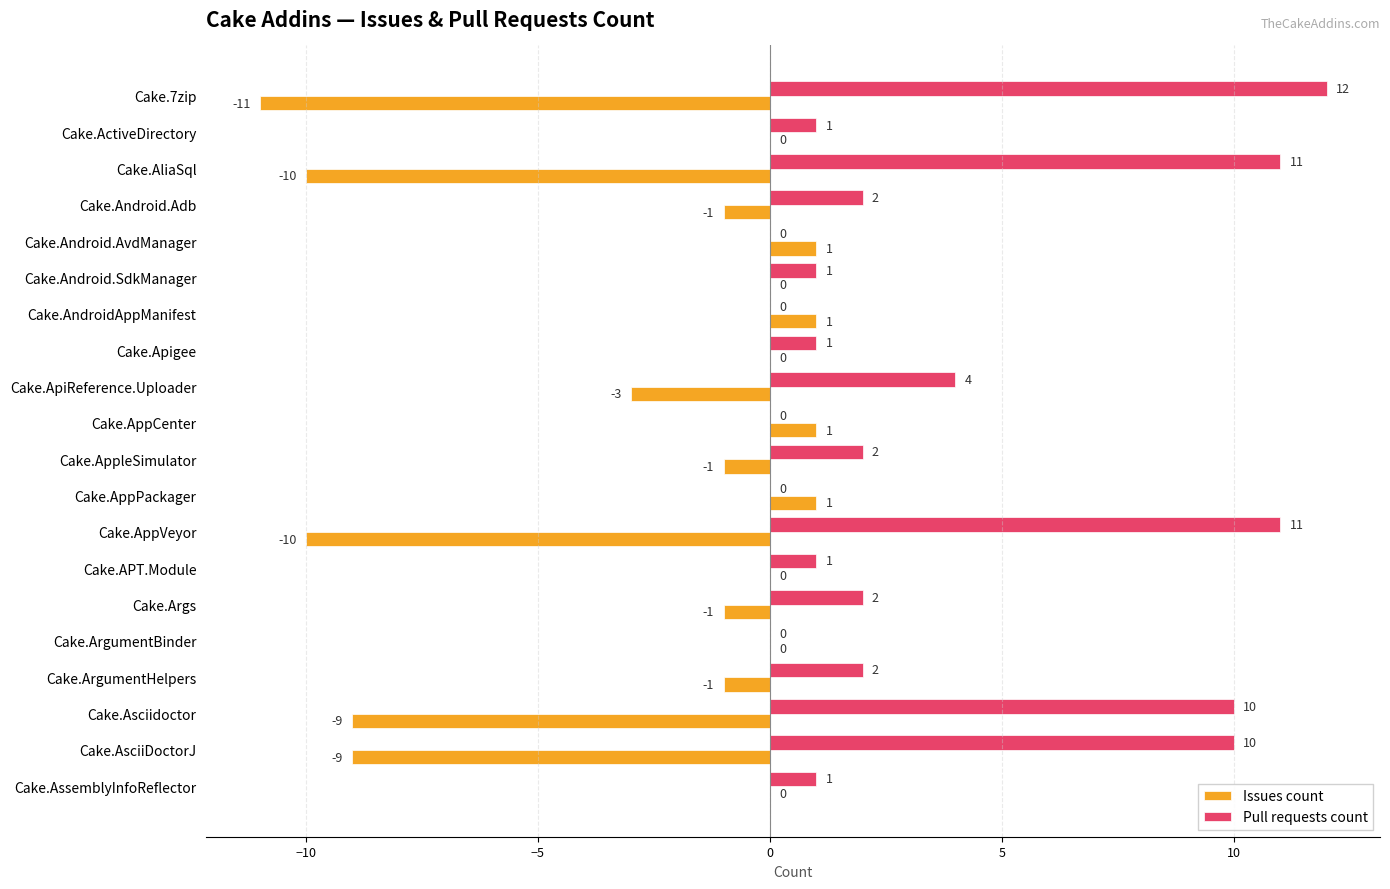

How many positive values does the Pull requests count series have?

15